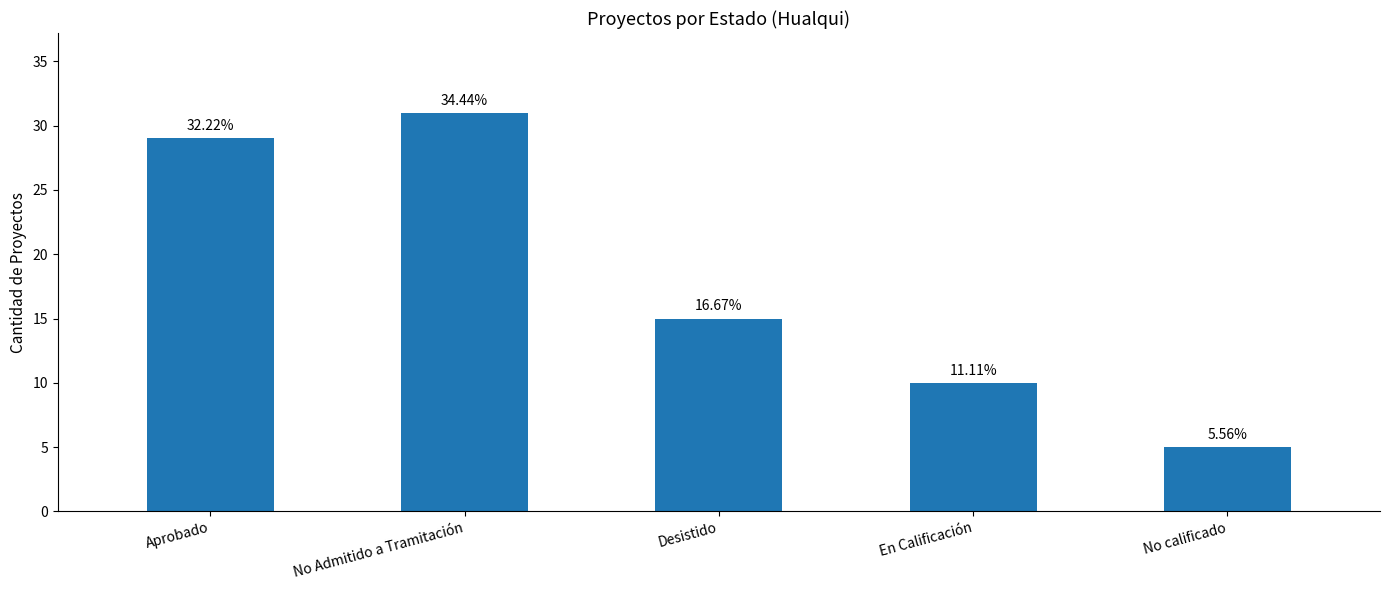

How many bars are there in total?

5